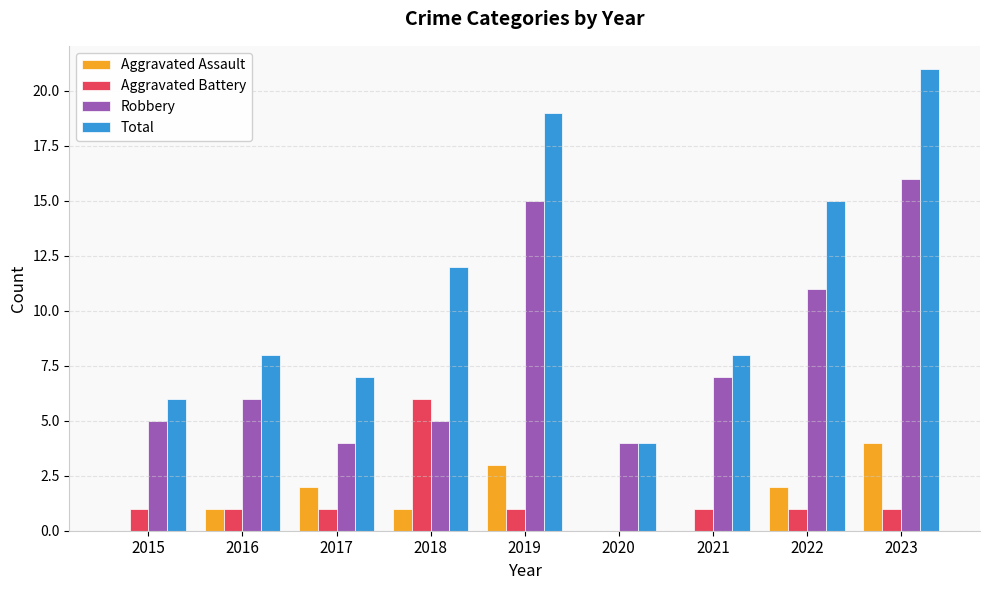

How many data points does each series have?

9